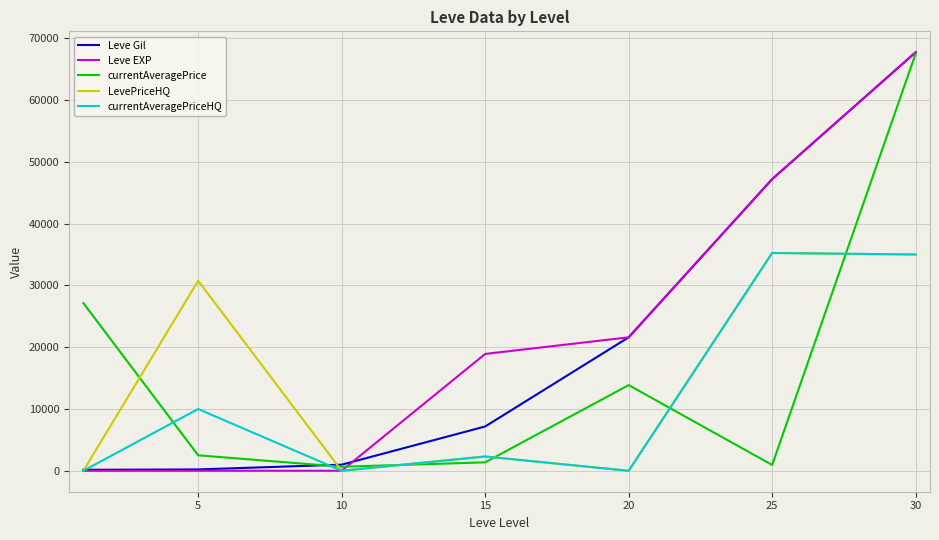

Which series has the largest range (max minus min)?

Leve EXP